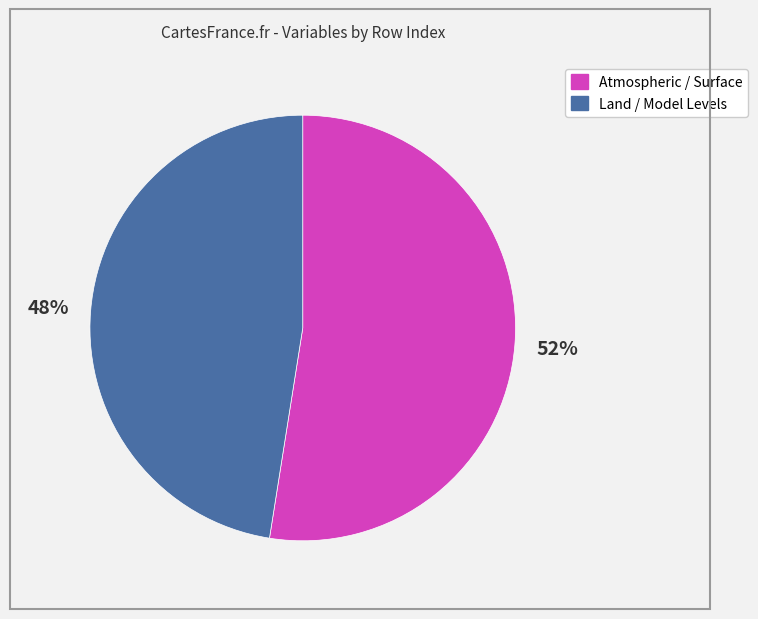

To the nearest percent, what is the average slice percentage?

50%